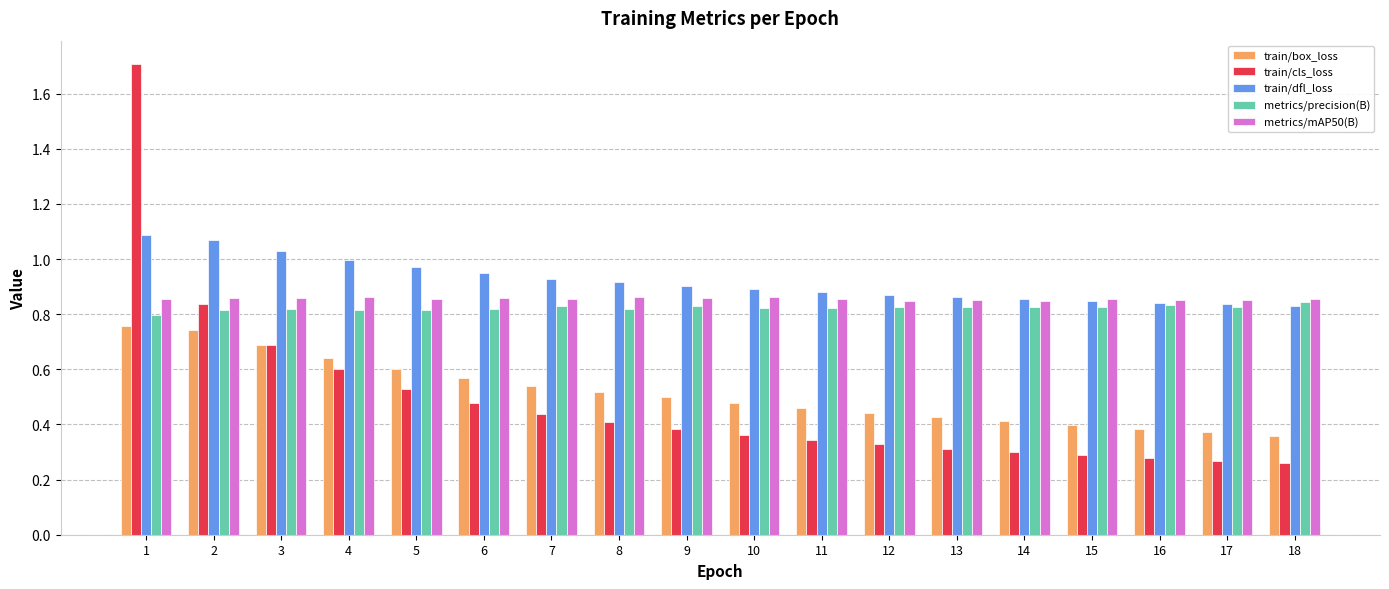

How many distinct data groups are displayed?

5